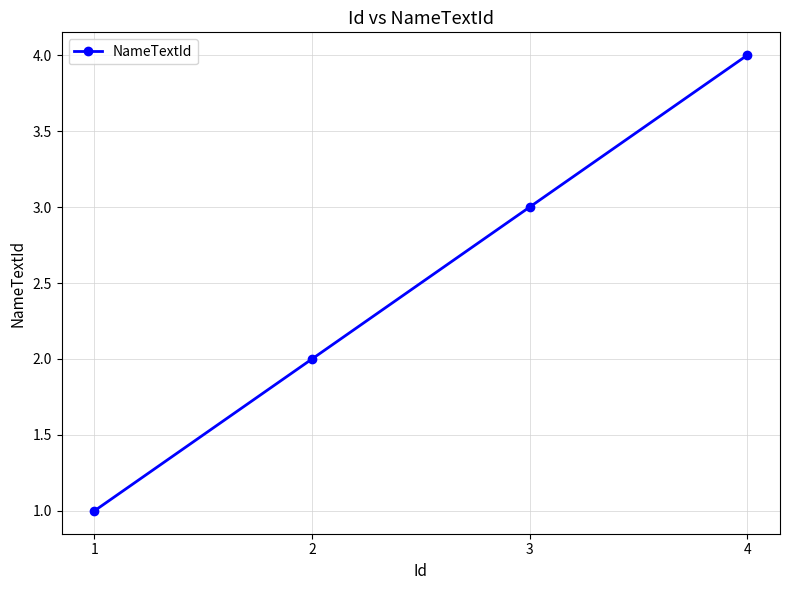

What is the difference between the second highest and second lowest values?

1